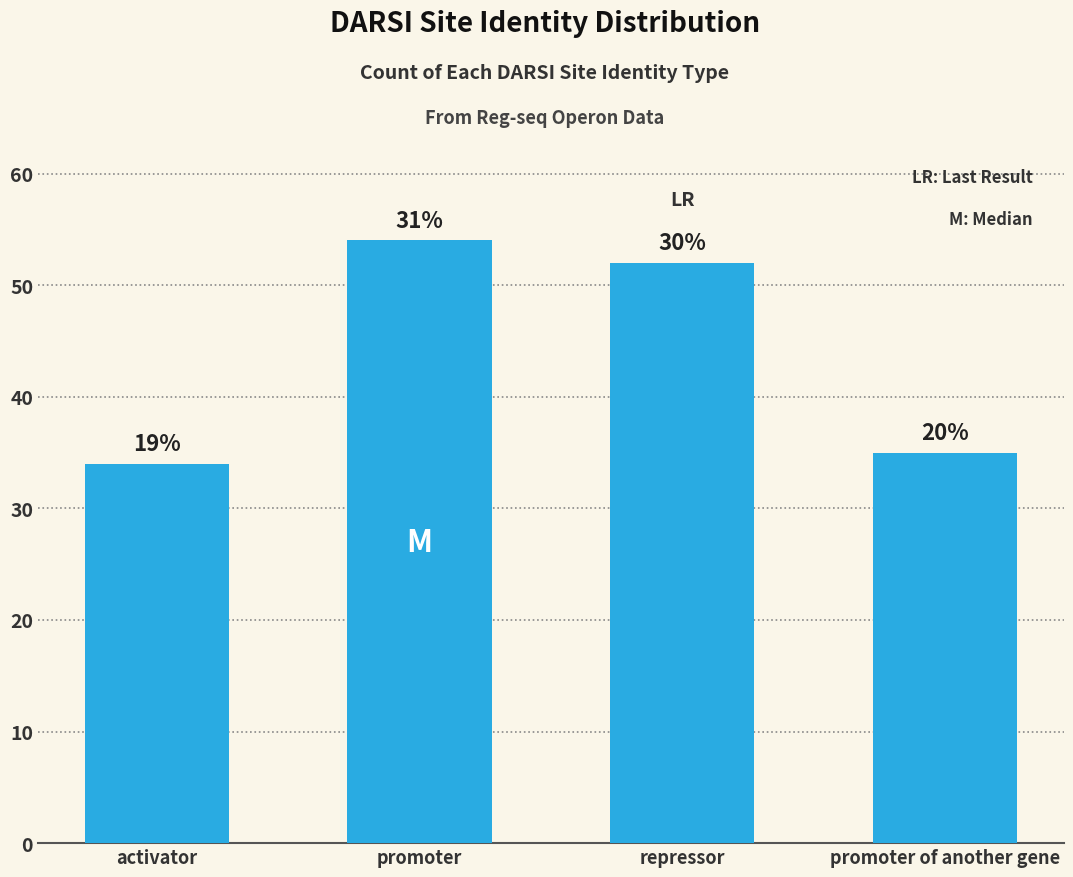

Rank the categories by value from lowest to highest.

activator, promoter of another gene, repressor, promoter